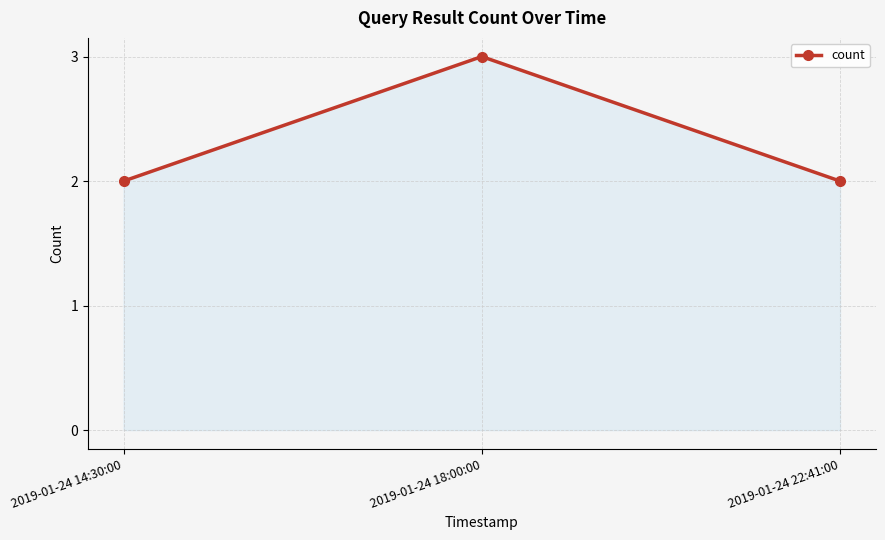

What is the greatest value displayed?

3